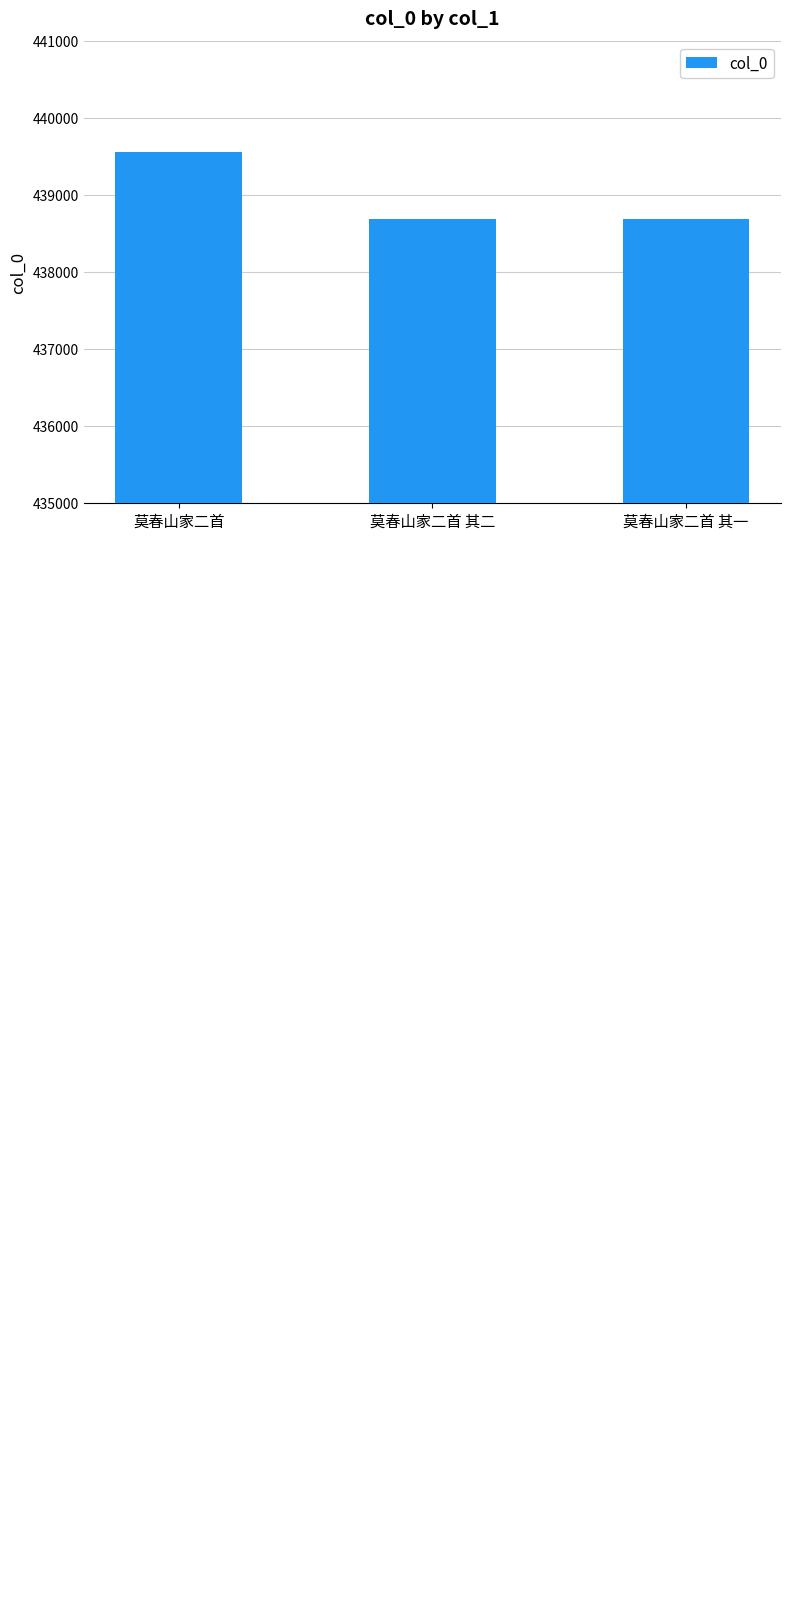

What position from the right is 莫春山家二首 其二?

2